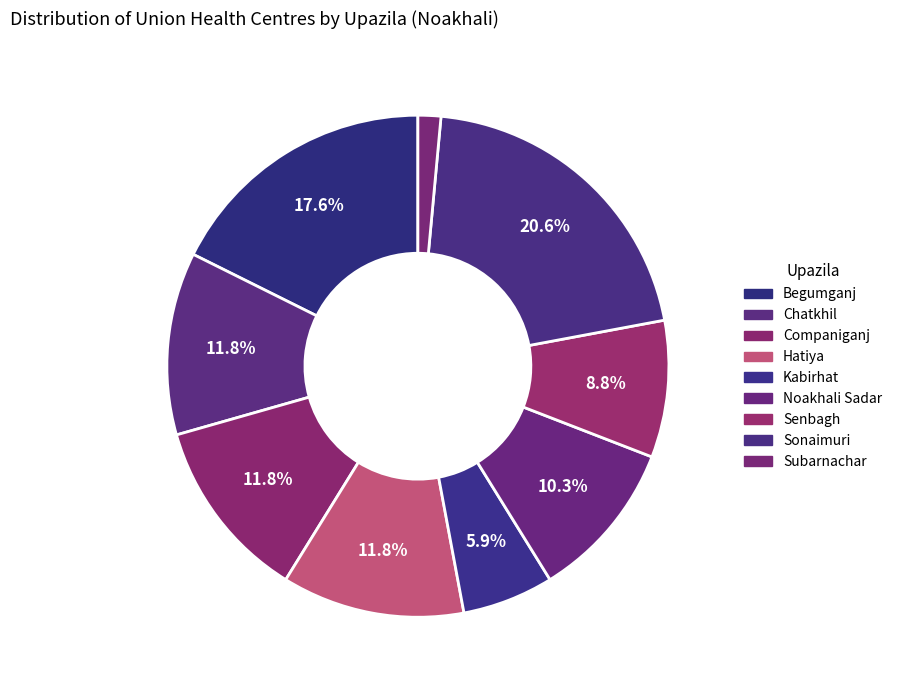

To the nearest percent, what is the difference between the largest and smallest slice percentages?

19%